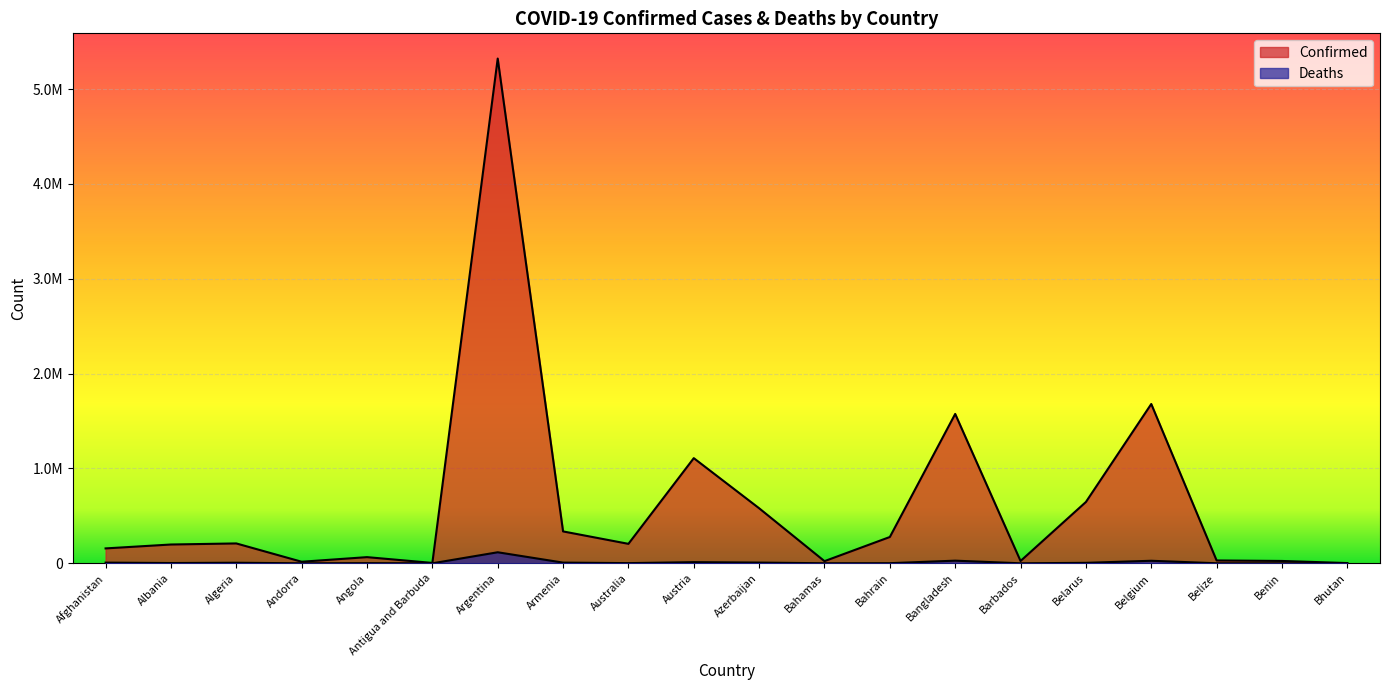

Reading right to left, transcribe all the data shown in this chart.

Confirmed: Bhutan=2633	Benin=24850	Belize=30060	Belgium=1679861	Belarus=646743	Barbados=24432	Bangladesh=1575185	Bahrain=277510	Bahamas=22696	Azerbaijan=580507	Austria=1108889	Australia=205269	Armenia=336330	Argentina=5322127	Antigua and Barbuda=4141	Angola=65105	Andorra=16566	Algeria=209624	Albania=198292	Afghanistan=157144
Deaths: Bhutan=3	Benin=161	Belize=570	Belgium=26793	Belarus=5010	Barbados=218	Bangladesh=27970	Bahrain=1394	Bahamas=671	Azerbaijan=7736	Austria=12233	Australia=1985	Armenia=7419	Argentina=116480	Antigua and Barbuda=117	Angola=1732	Andorra=131	Algeria=6041	Albania=3068	Afghanistan=7307